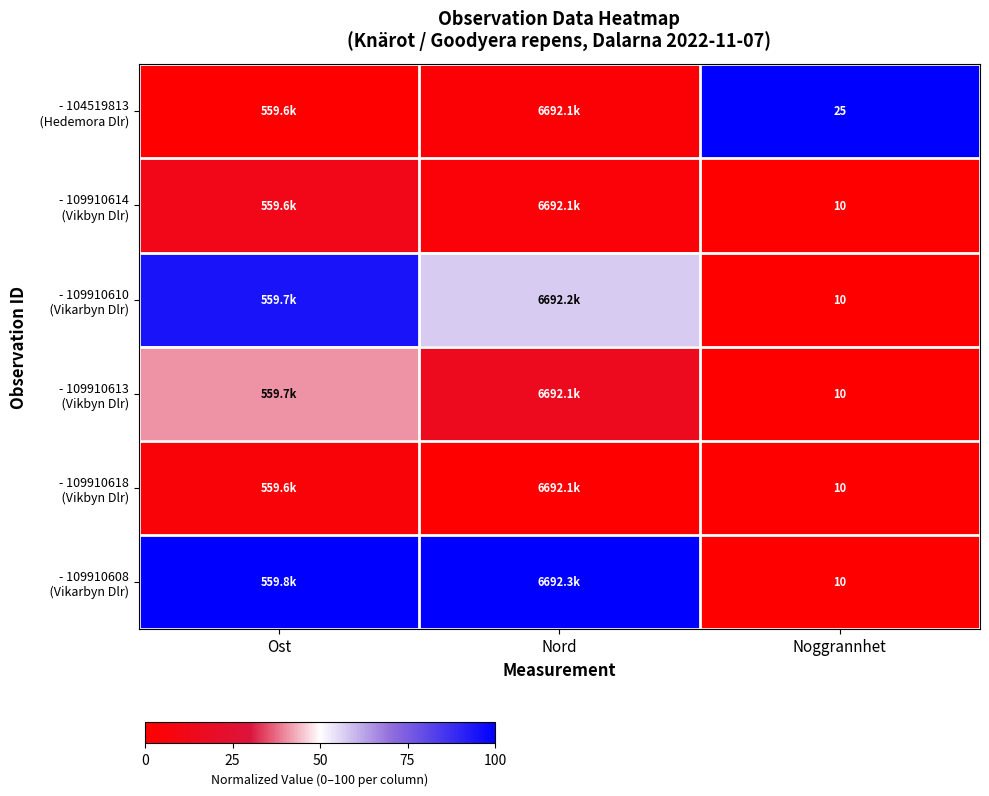

What is the difference between the - 109910610 (Vikarbyn Dlr) values at Ost and Nord?

37.6